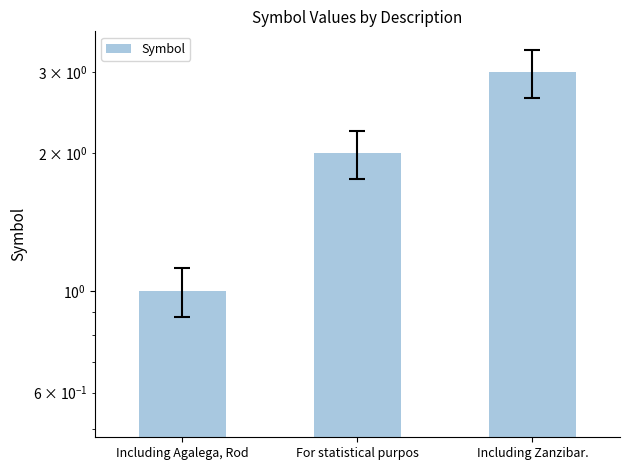

What is the sum of the values at Including Zanzibar. and Including Agalega, Rod?

4